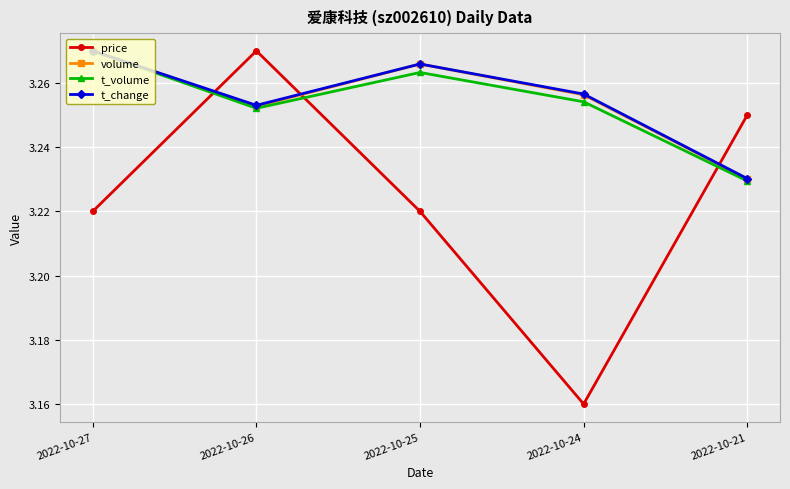

The price series shows 1.8 at 2022-10-21. True or false?

False